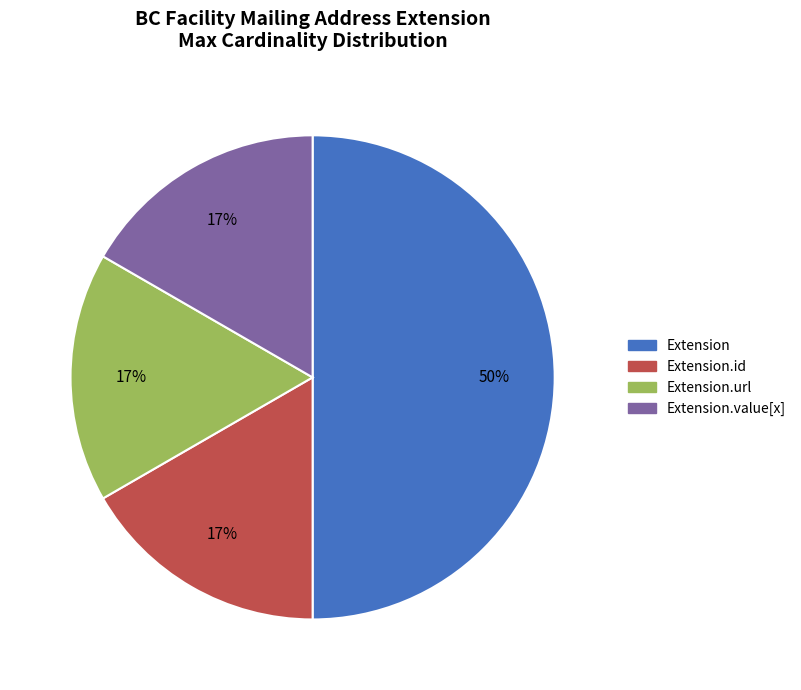

To the nearest percent, what is the difference between the largest and smallest slice percentages?

33%